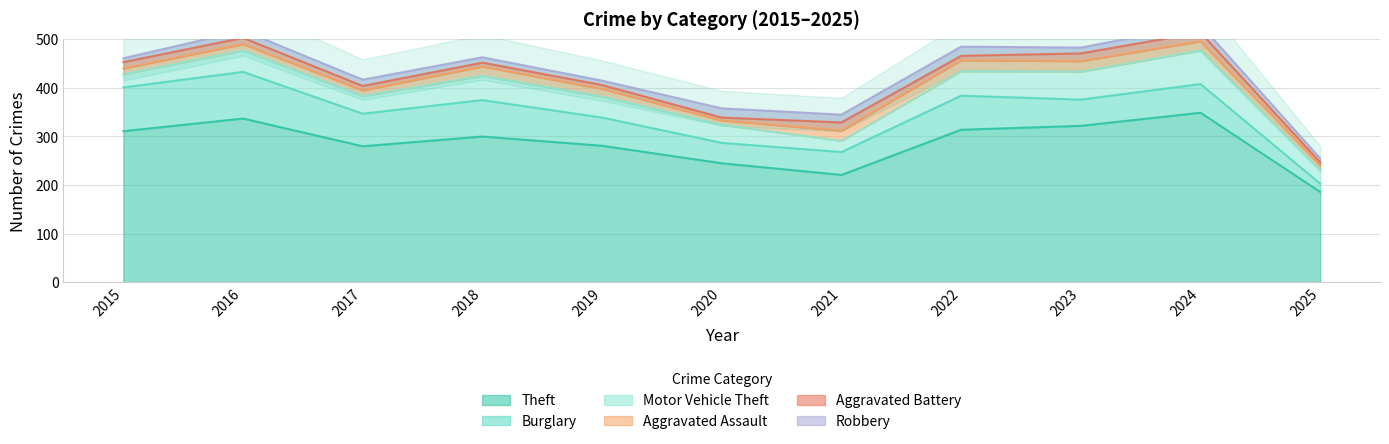

What is the difference between the second highest and second lowest values in the Theft series?

116